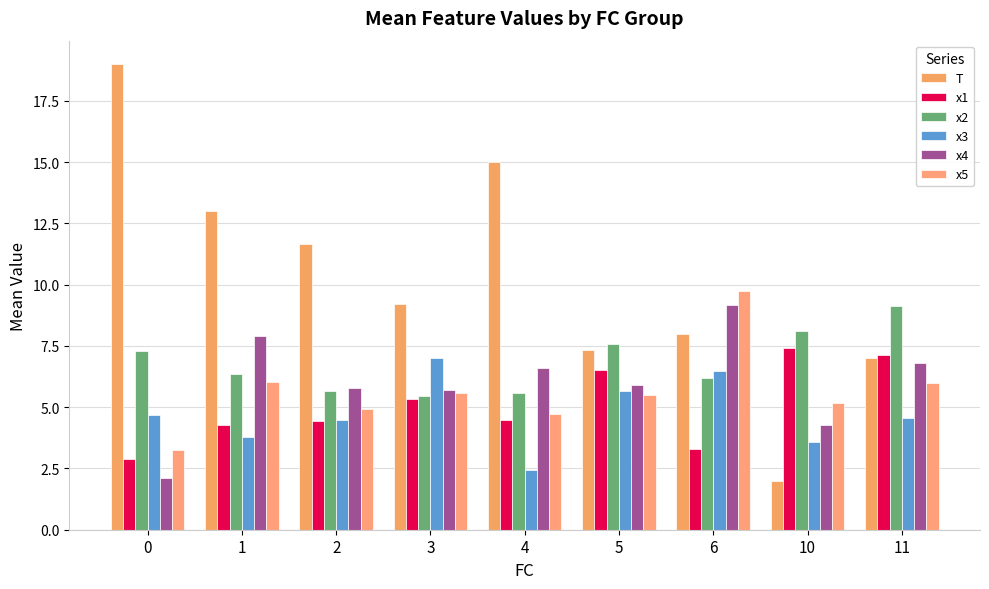

How many bars are there in each group?

6